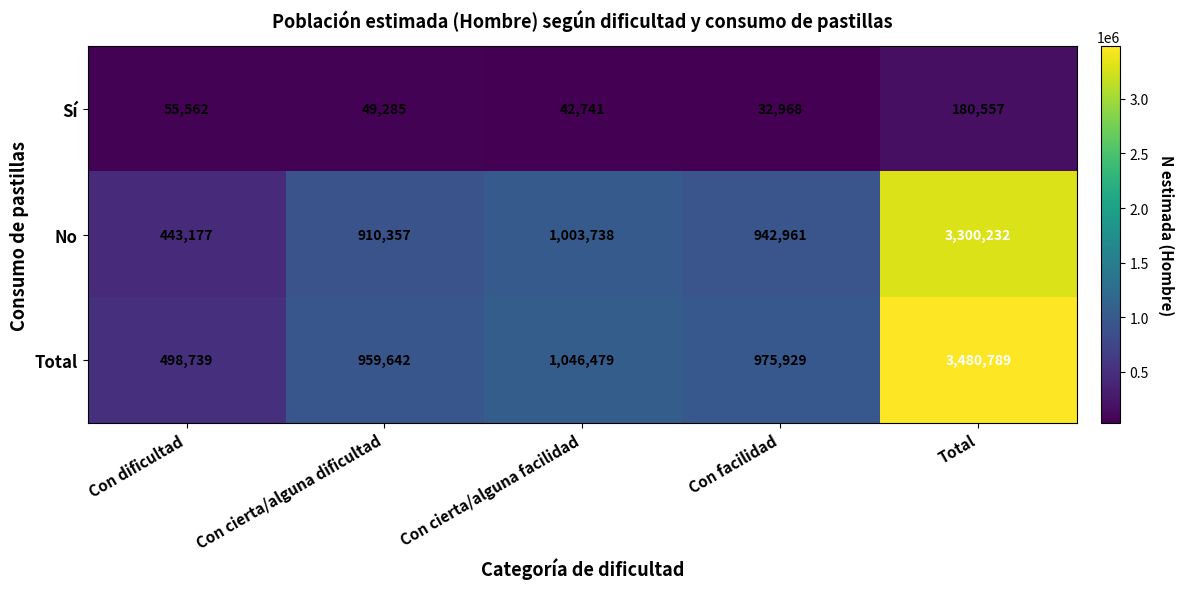

Which series has the largest total across all categories?

Total